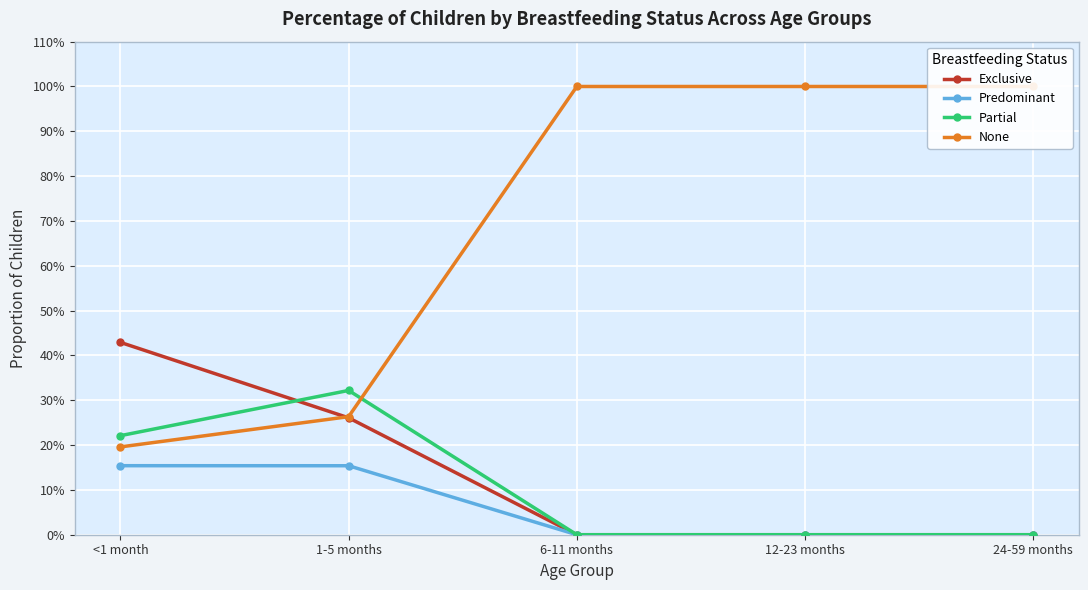

What position from the right is <1 month?

5